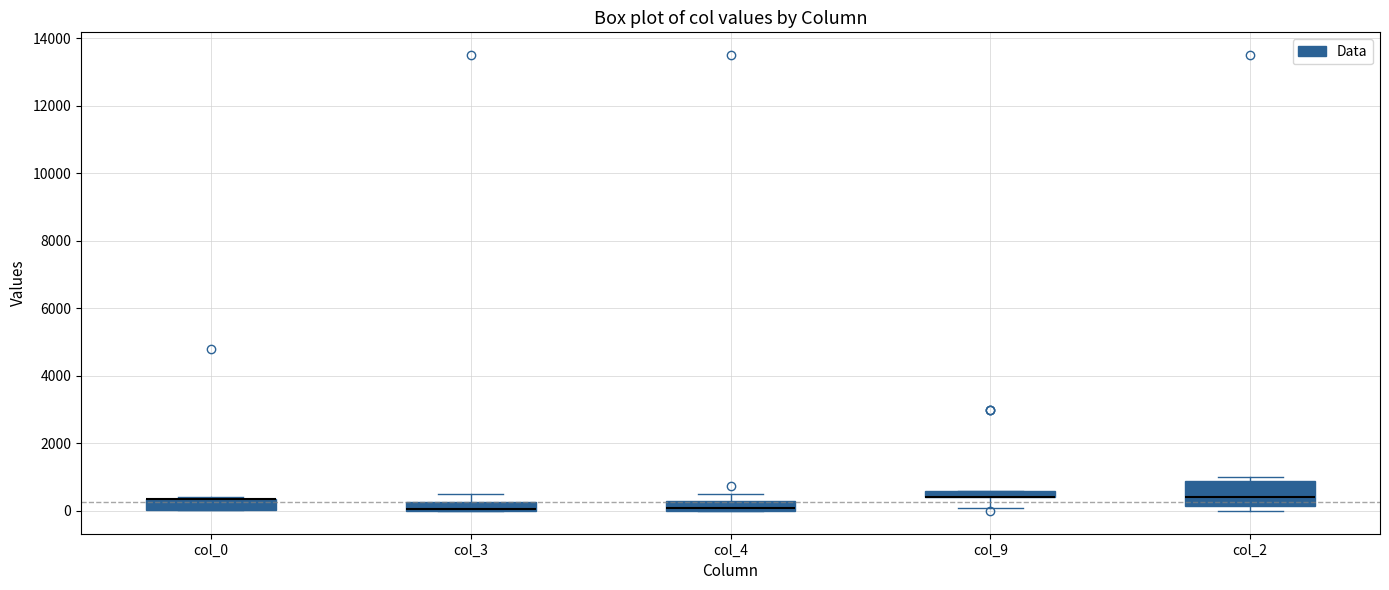

Which box is the tallest, from its lower edge to its upper edge?

col_2